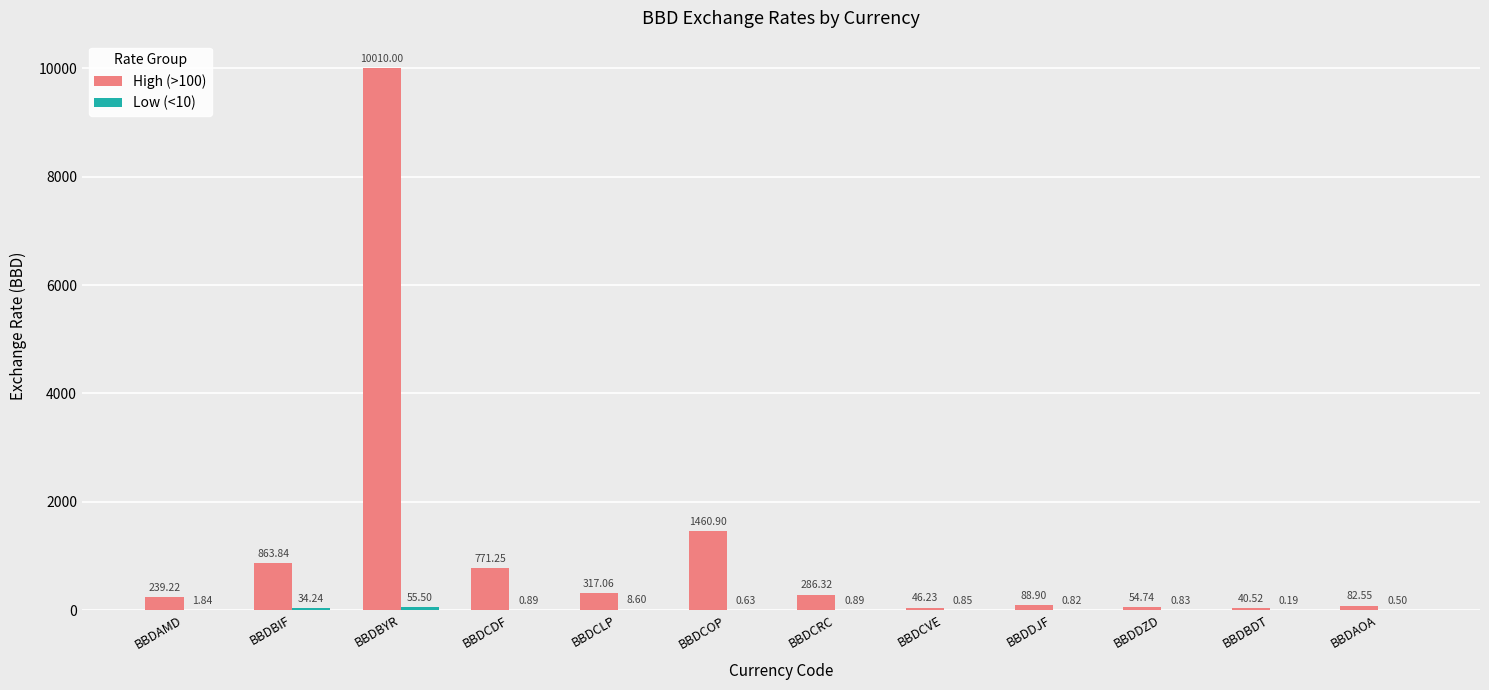

How many groups of bars are there?

12